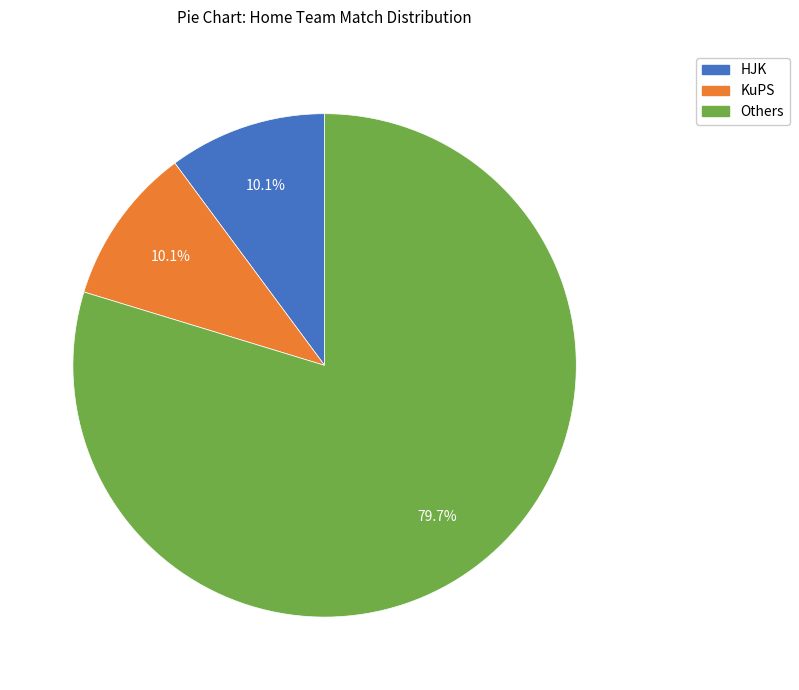

Is there a majority slice in this chart?

Yes